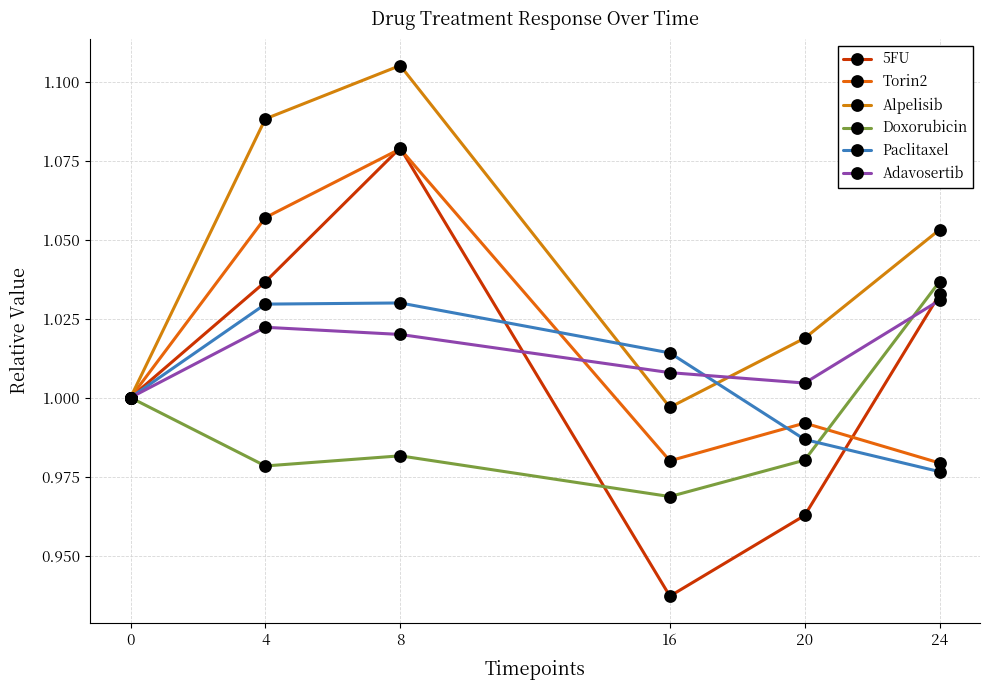

Which series has the largest range (max minus min)?

5FU